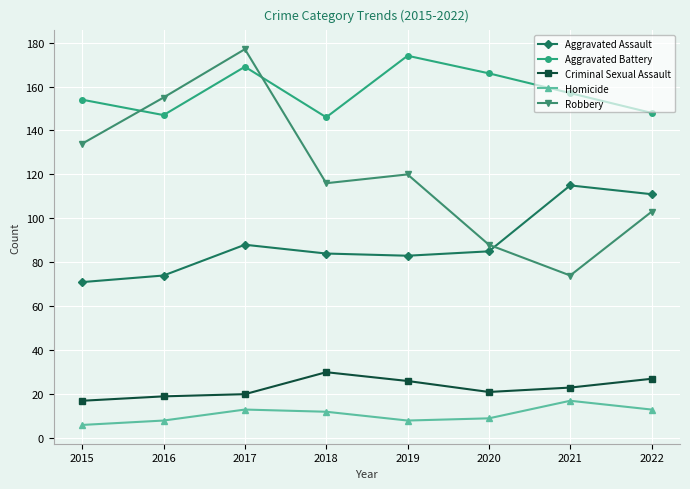

How many data points in Homicide are less than 12?

4